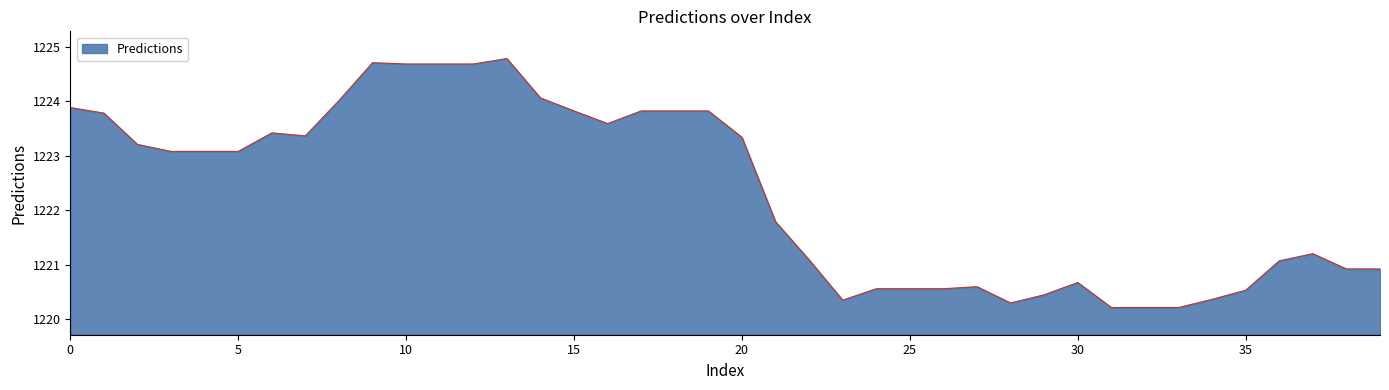

What is the average value?

1222.3